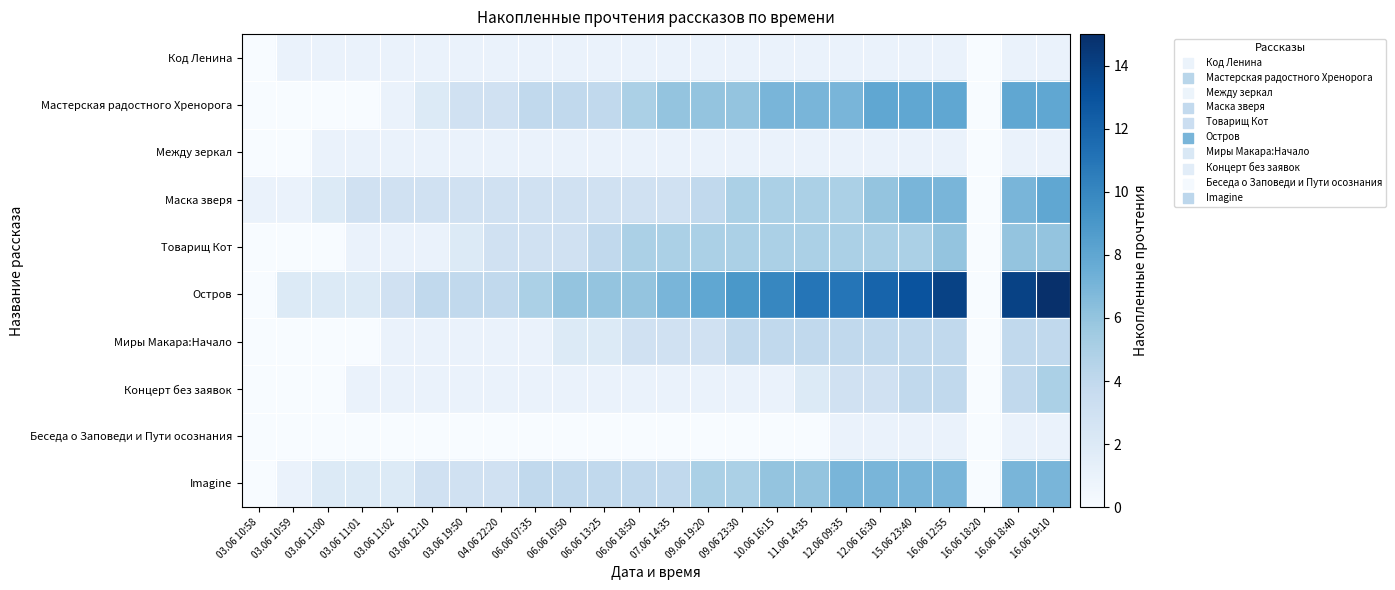

Which has a higher value, 06.06 18:50 or 03.06 19:50?

06.06 18:50